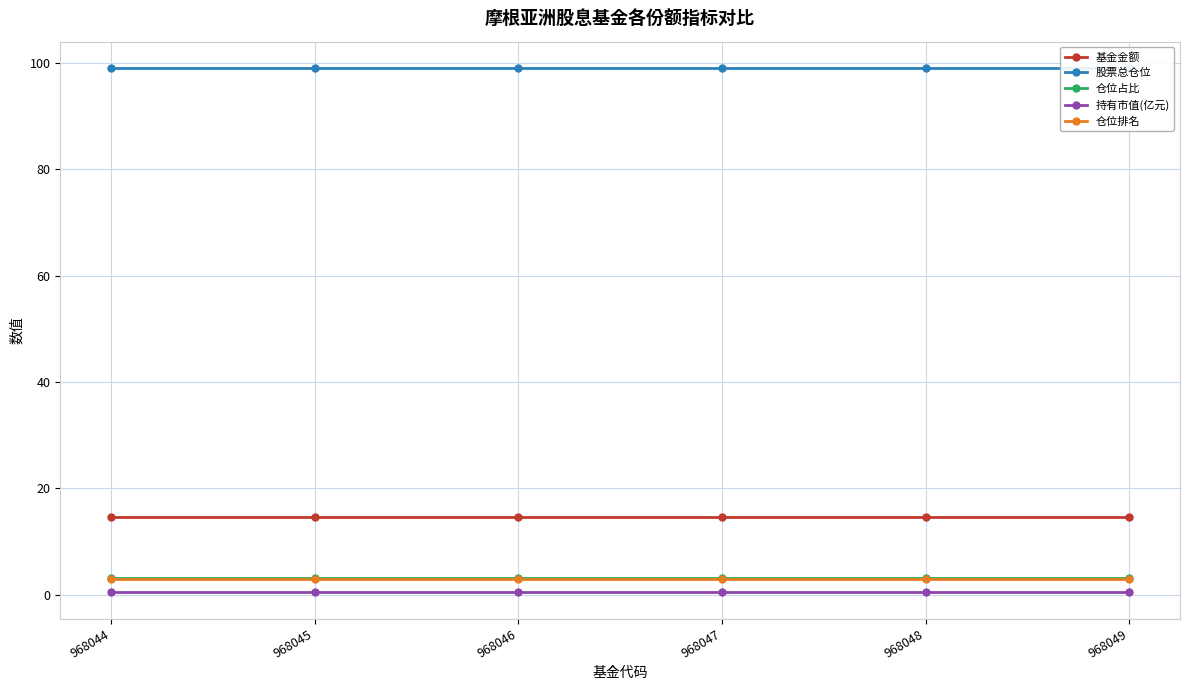

How many lines are shown in the chart?

5